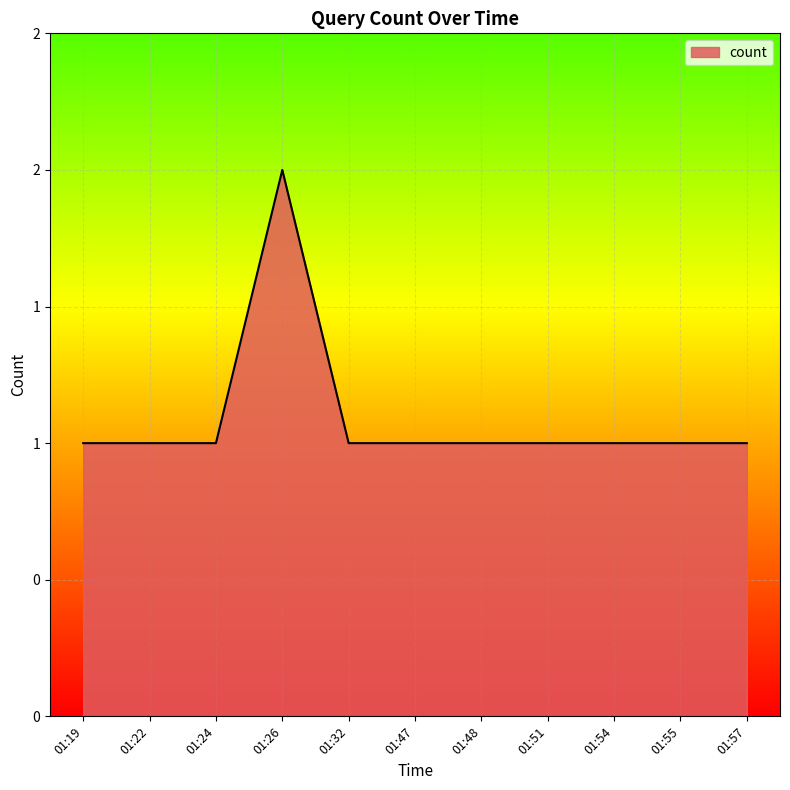

Does the chart have visible grid lines?

Yes